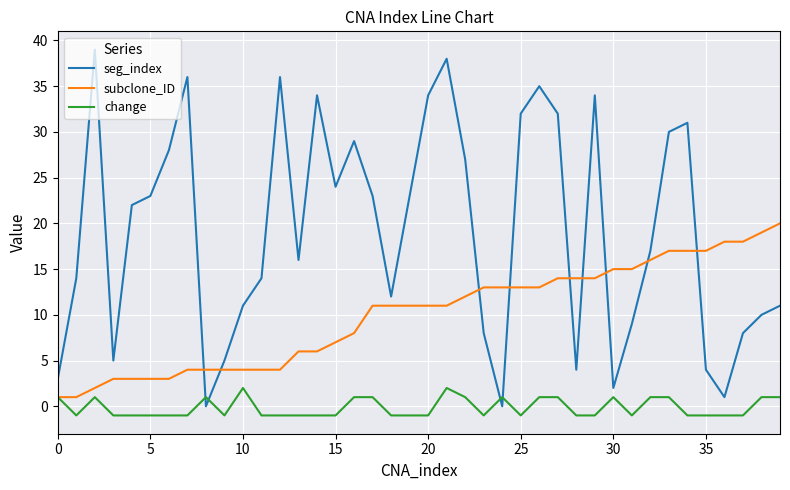

List the series in order of their peak value, lowest first.

change, subclone_ID, seg_index